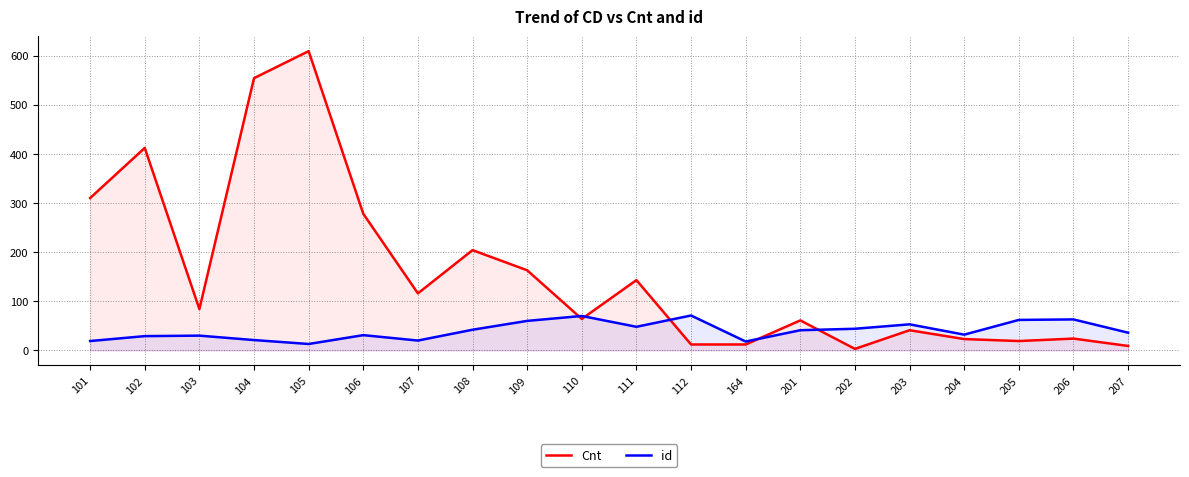

List the series in order of their overall mean, highest first.

Cnt, id